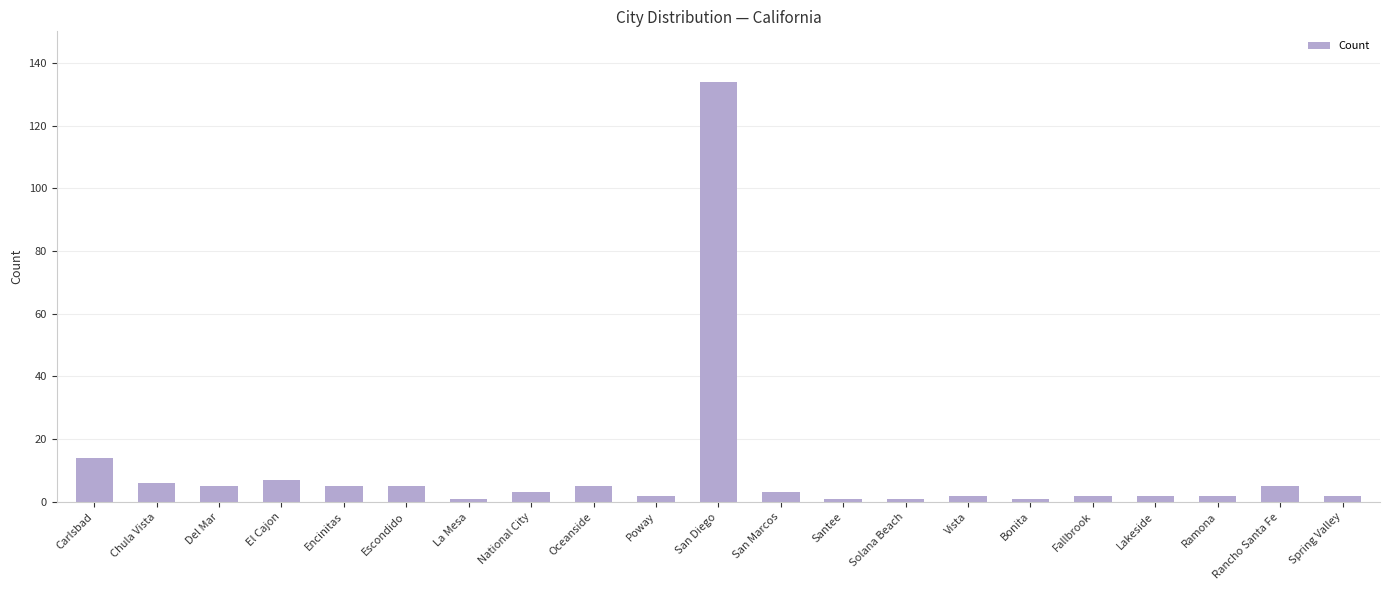

What is the change in value from Carlsbad to Lakeside?

-12